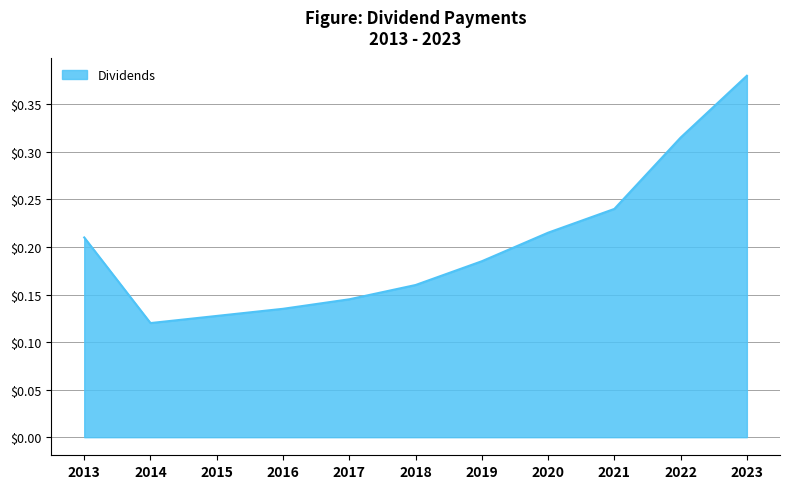

How many lines are shown in the chart?

1